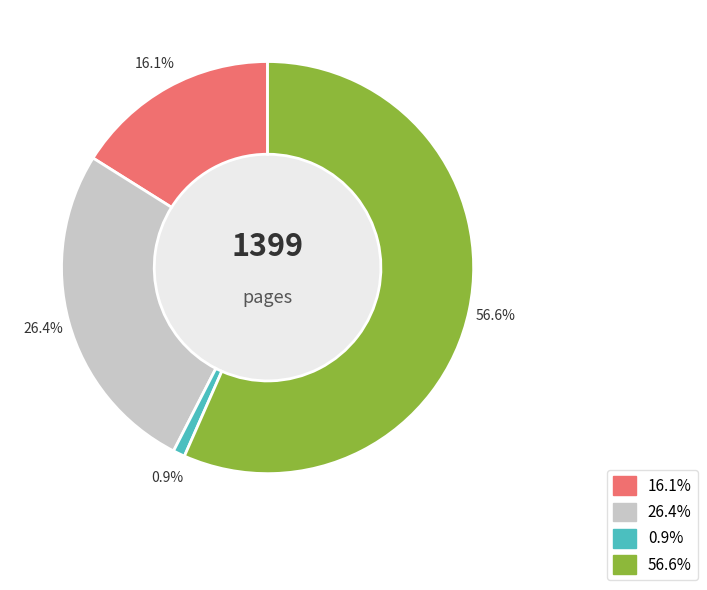

How many slices are in this pie chart?

4